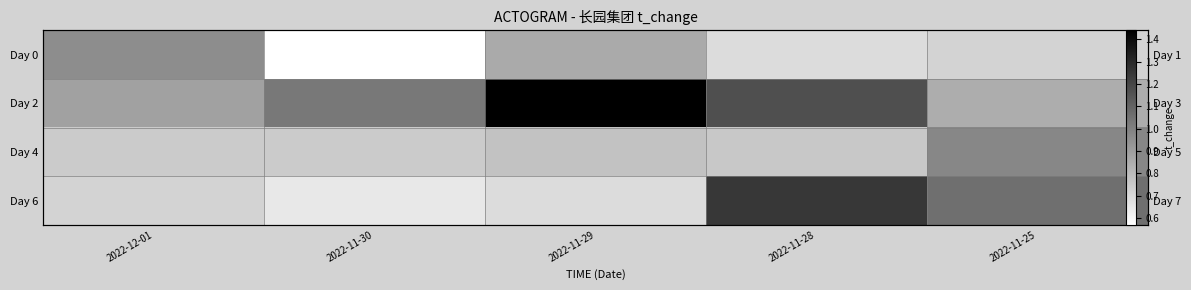

True or false: Day 2 has a value of 1.2 at 2022-11-28.

True